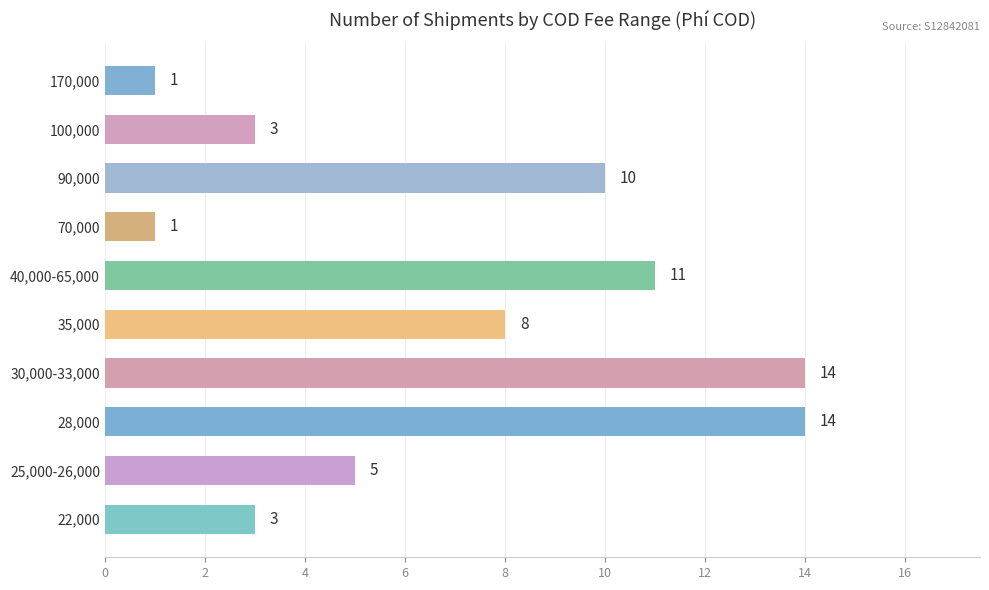

Count the number of categories in the chart.

10